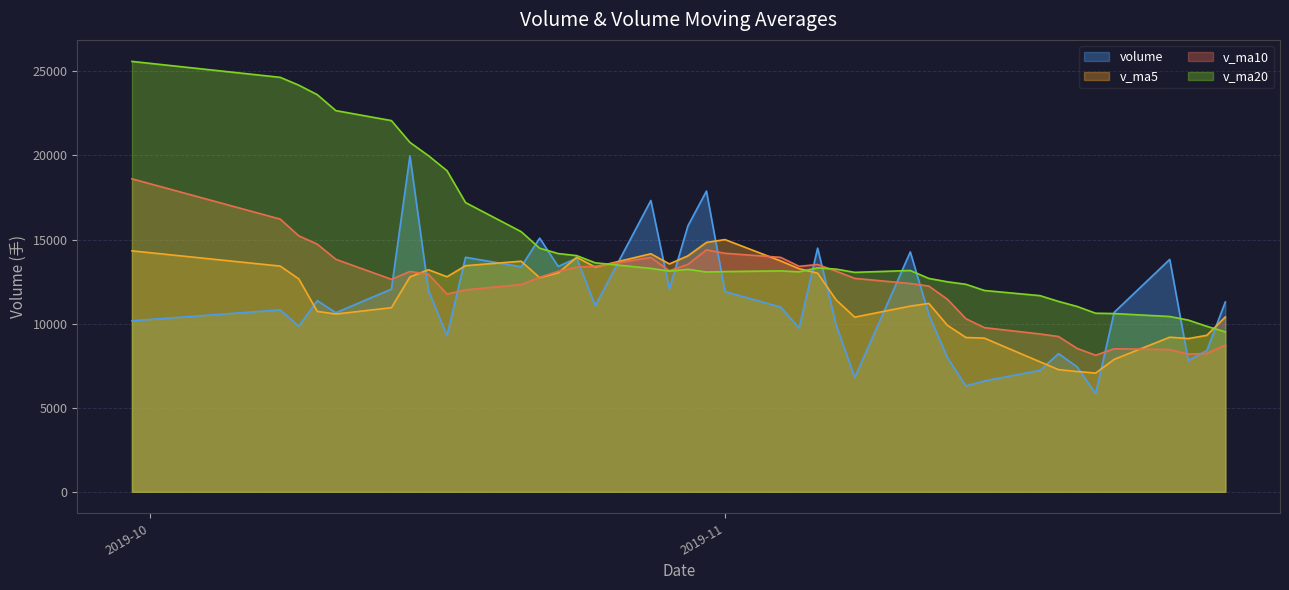

Does the chart display data point markers on the line(s)?

No